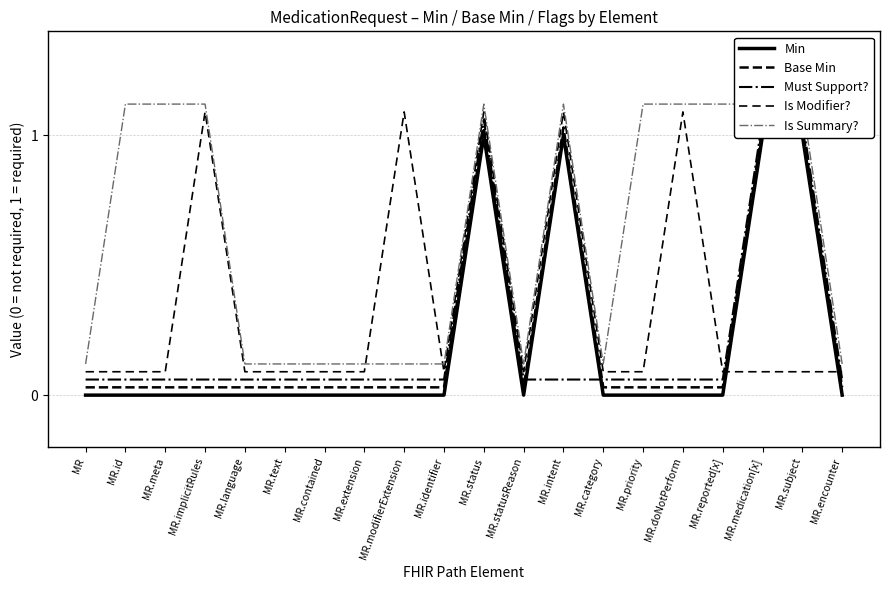

The Is Summary? series shows 0.1 at MR.language. True or false?

True